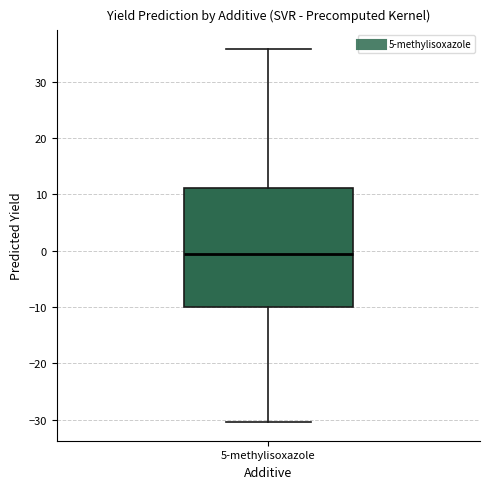

Transcribe this box plot: give where the median line is, the range the box spans, and where the two whiskers end, as read against the y-axis. The values are not printed on the chart, so give them approximately, as read against the axis.

median -1, box -10 to 11, whiskers -30 to 36